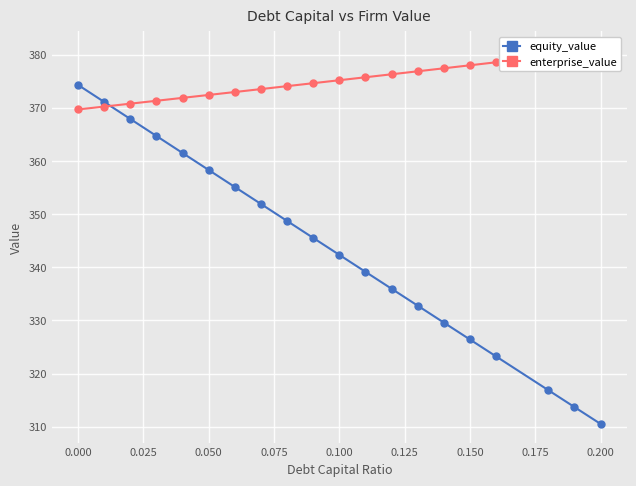

What is the average value of the enterprise_value series?

375.0